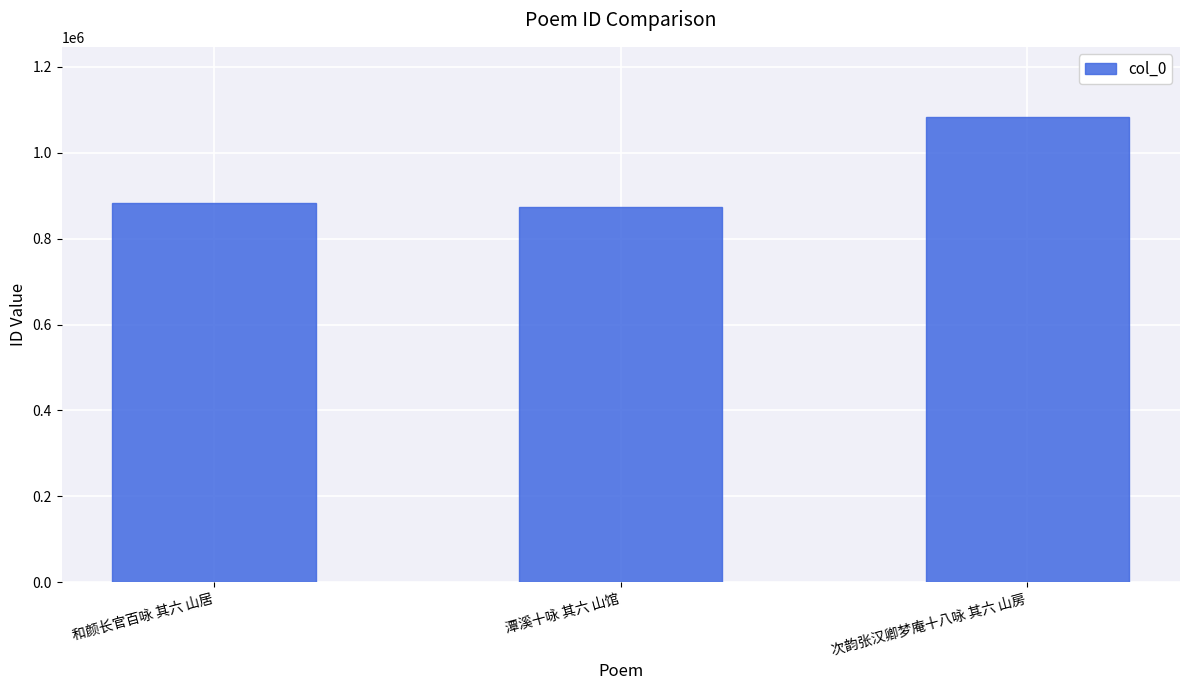

The value at 次韵张汉卿梦庵十八咏 其六 山房 is 709800. True or false?

False